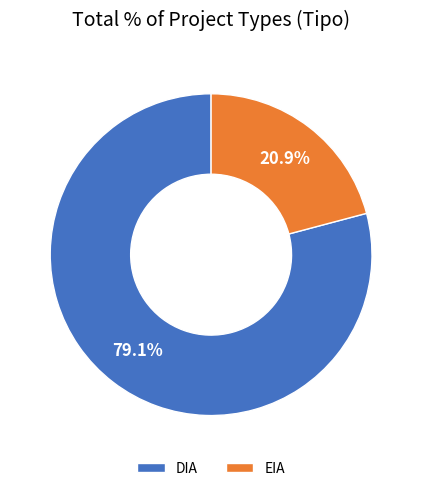

Is it true that DIA is 91% of the pie?

False